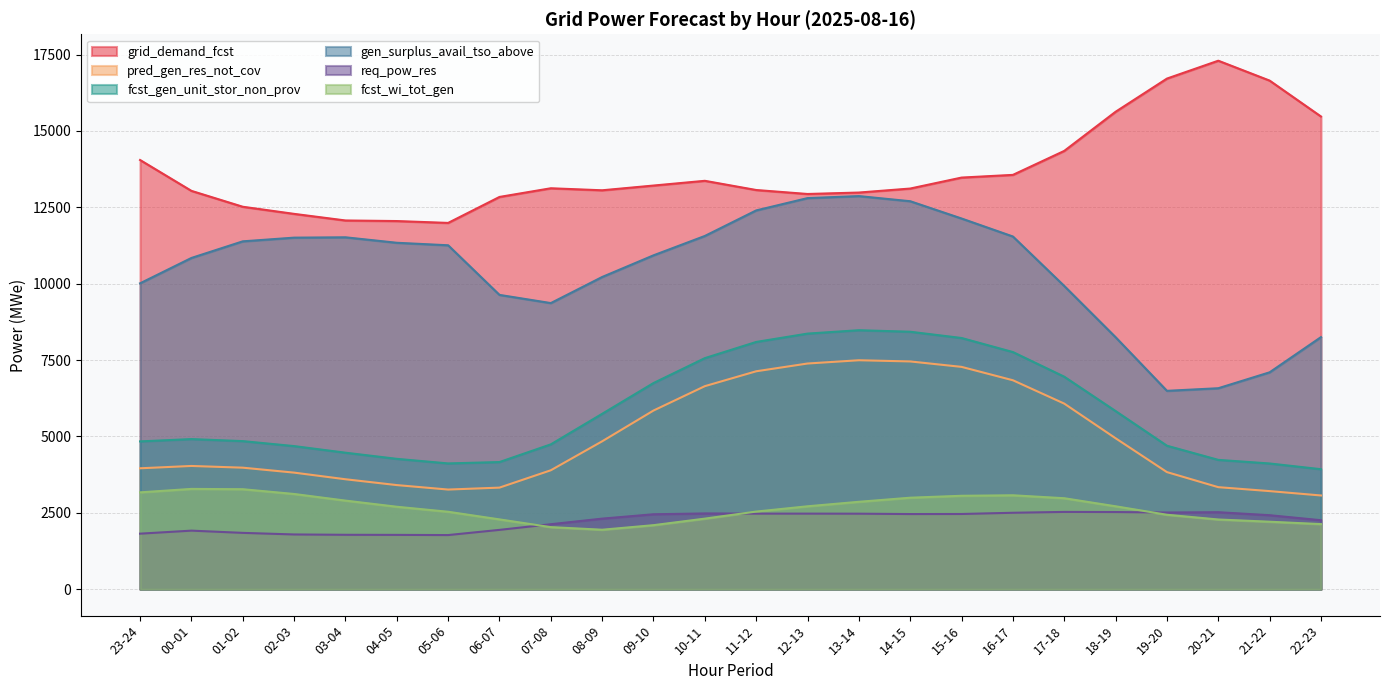

What is the sum of the grid_demand_fcst values at 01-02 and 03-04?

24587